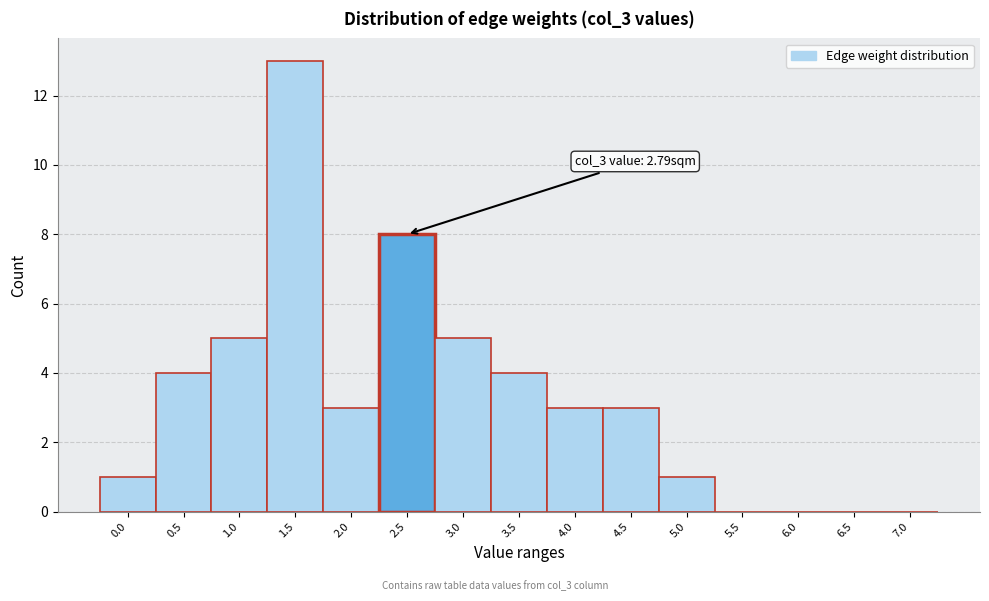

Reading left to right, transcribe all the data shown in this chart.

0.0=1	0.5=4	1.0=5	1.5=13	2.0=3	2.5=8	3.0=5	3.5=4	4.0=3	4.5=3	5.0=1	5.5=0	6.0=0	6.5=0	7.0=0